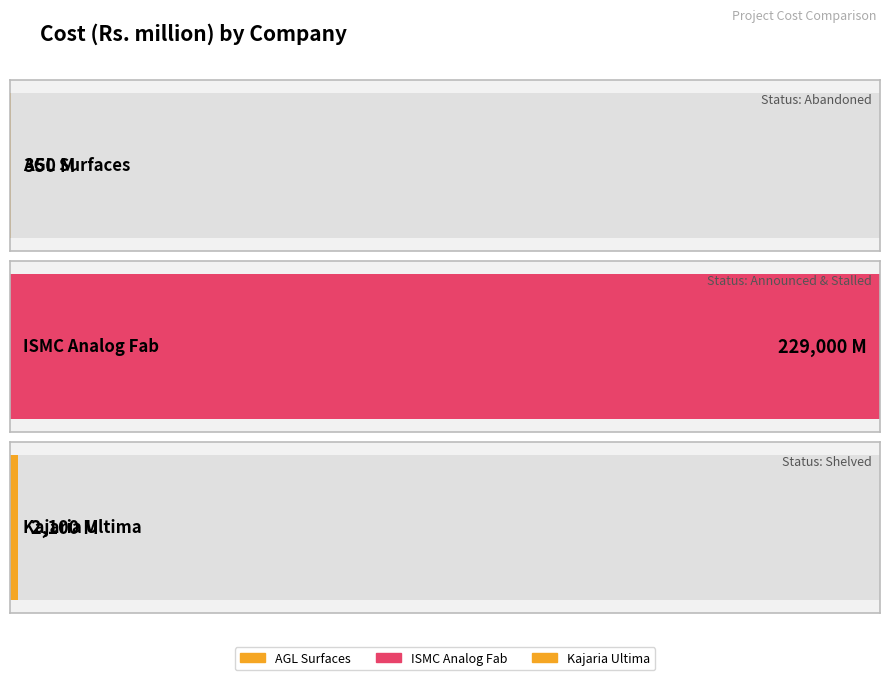

Reading left to right, what are all the values shown in this chart?

350	229000	2100